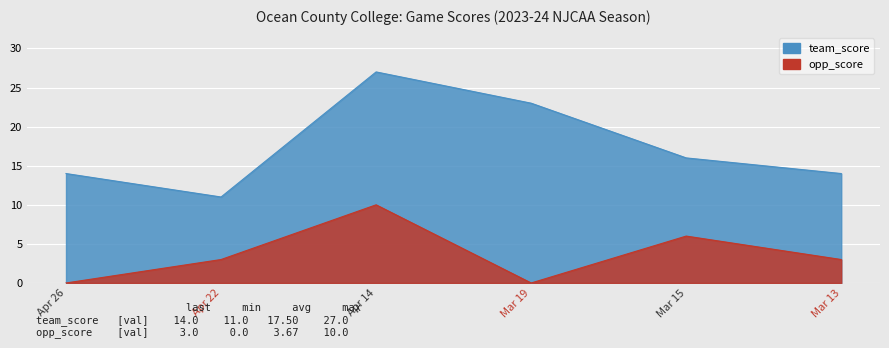

True or false: opp_score has more than 0 points higher than both neighbors.

True